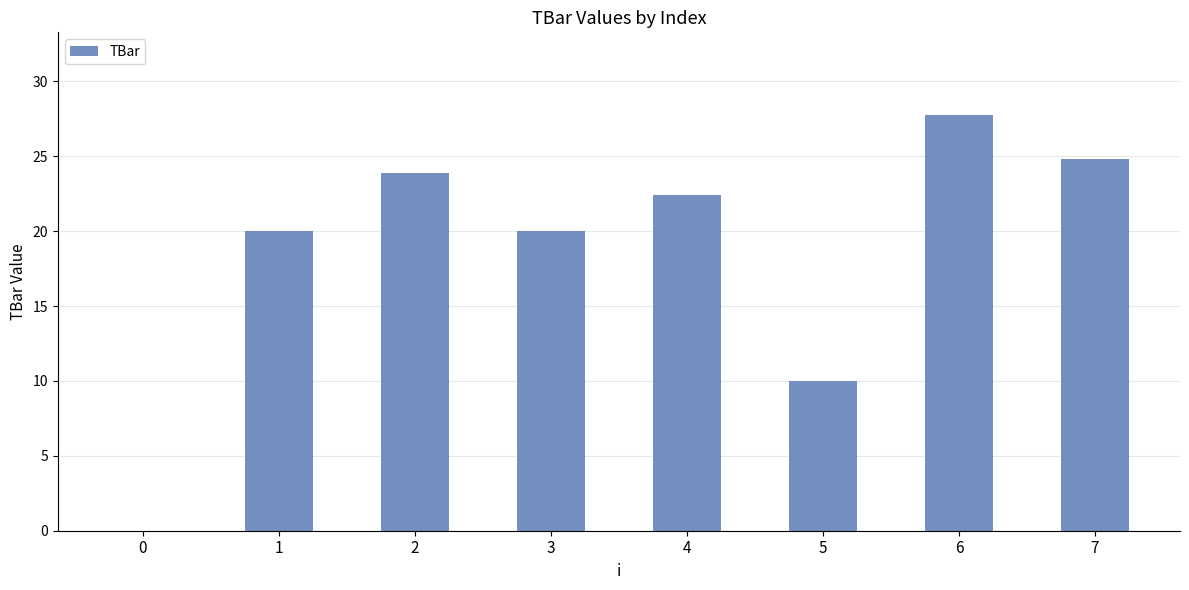

What is the change in value from 5 to 7?

+14.8